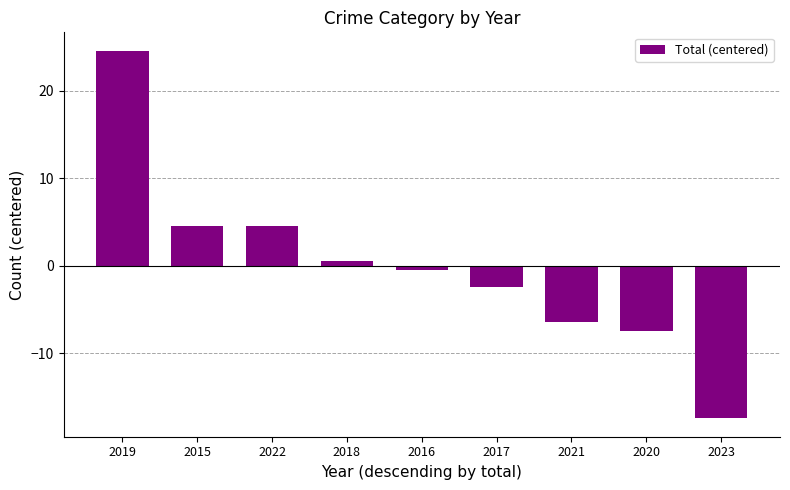

What is the difference between the values at 2018 and 2016?

1.0